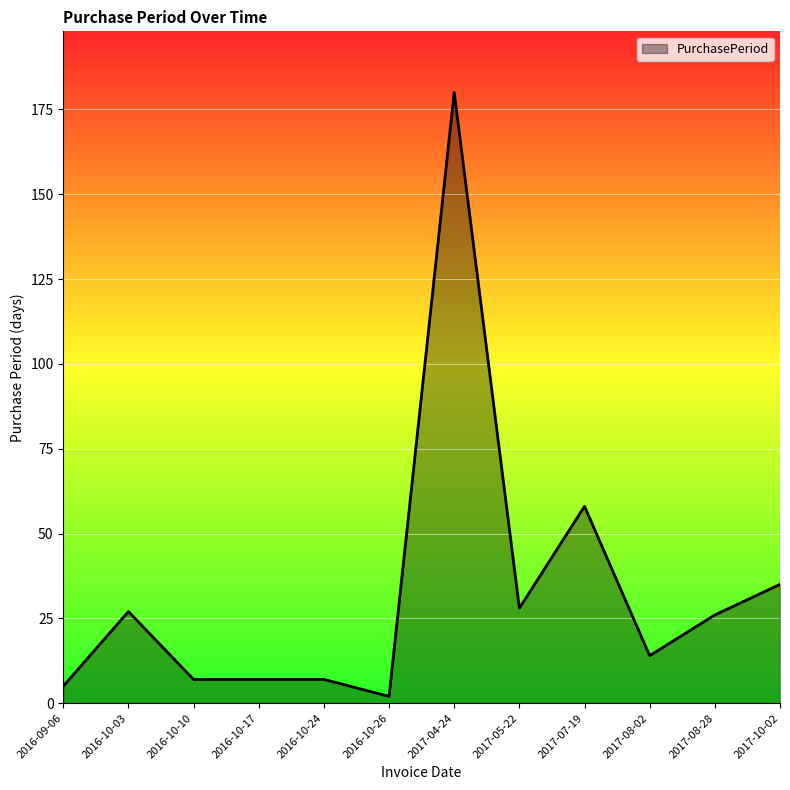

Where is the data nearest to the value 91?

2017-07-19